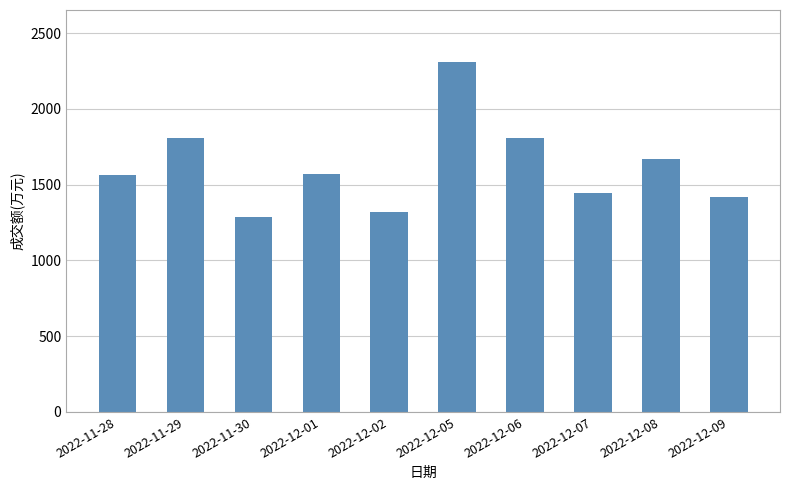

What is the sum of all values?

16193